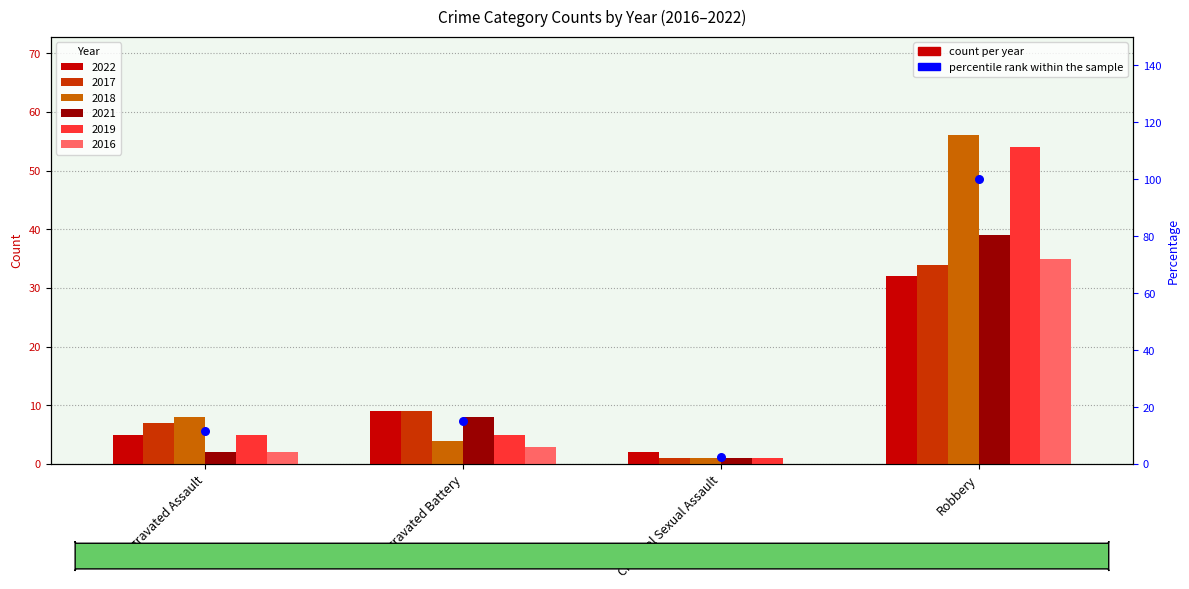

What is the change in value from Aggravated Battery to Robbery?

+84.8